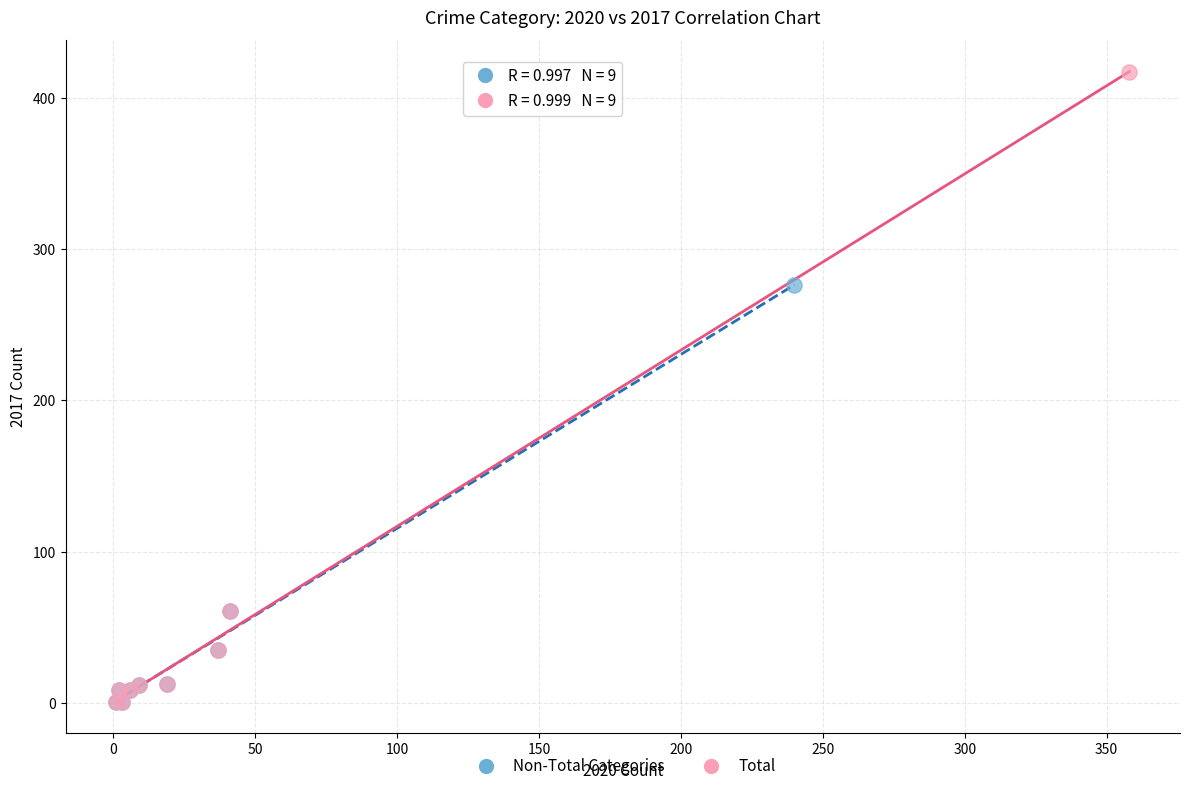

Which series has the widest spread of Y values?

Total